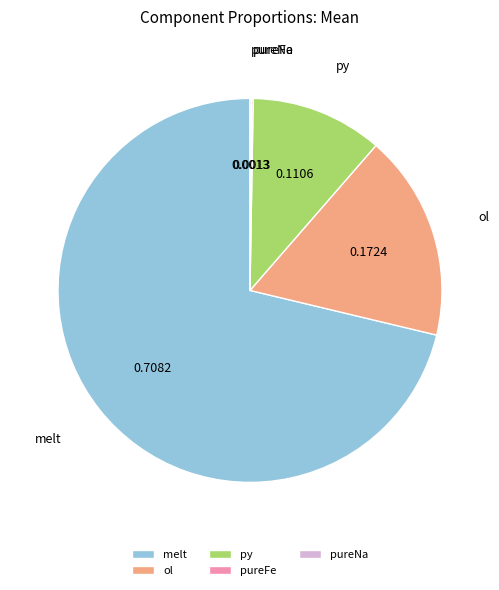

Does melt represent more than half of the total?

Yes